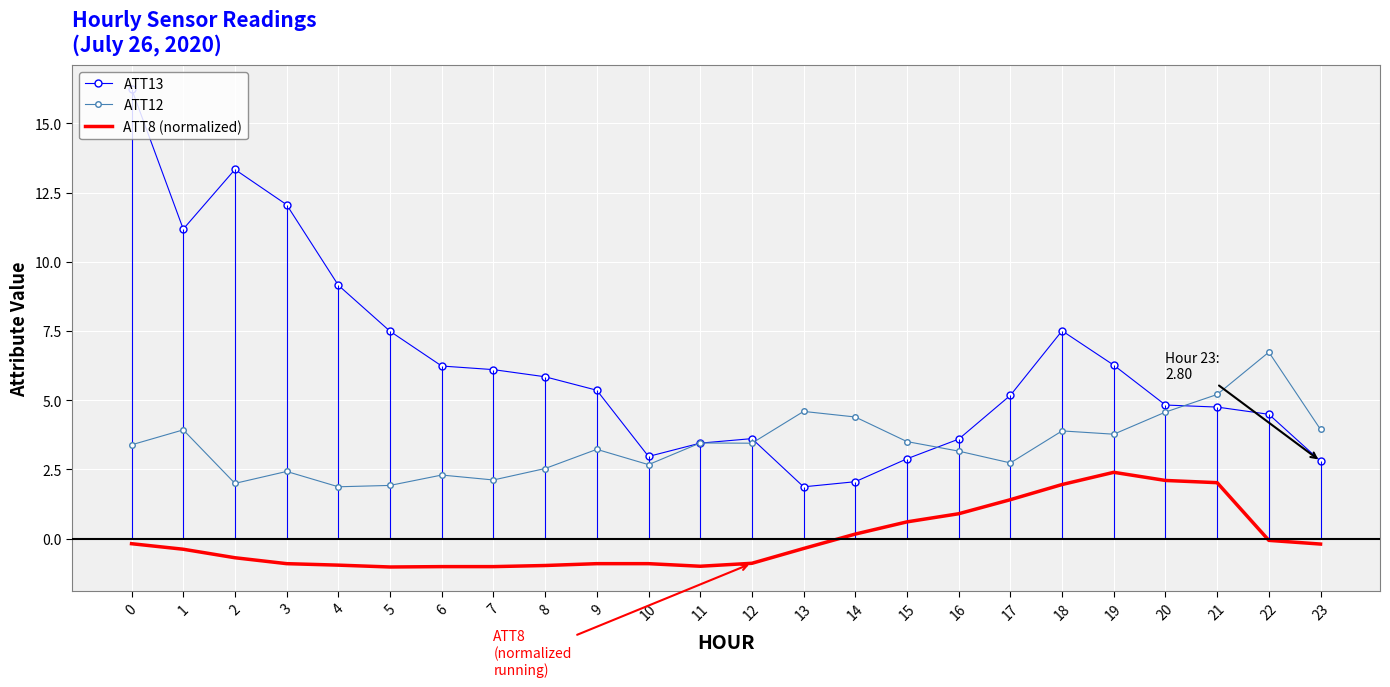

The ATT13 series shows 7.5 at 5. True or false?

True